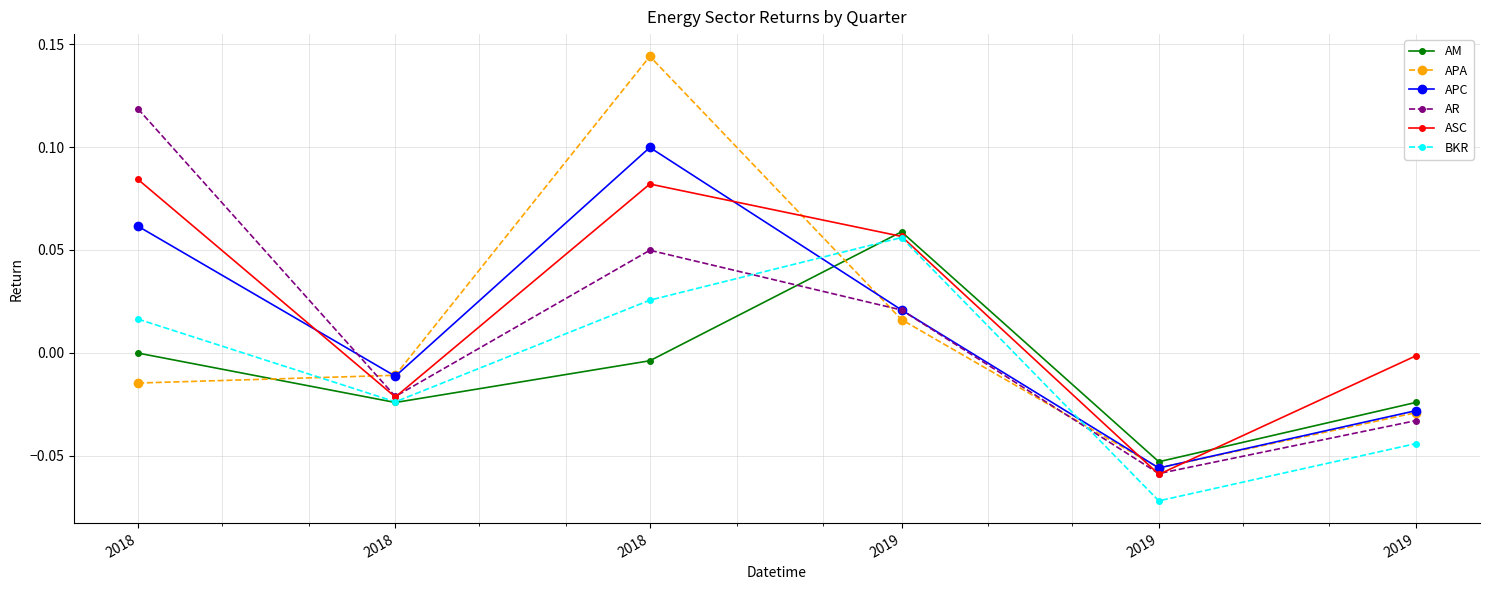

What are all the series names shown in the legend?

AM, APA, APC, AR, ASC, BKR